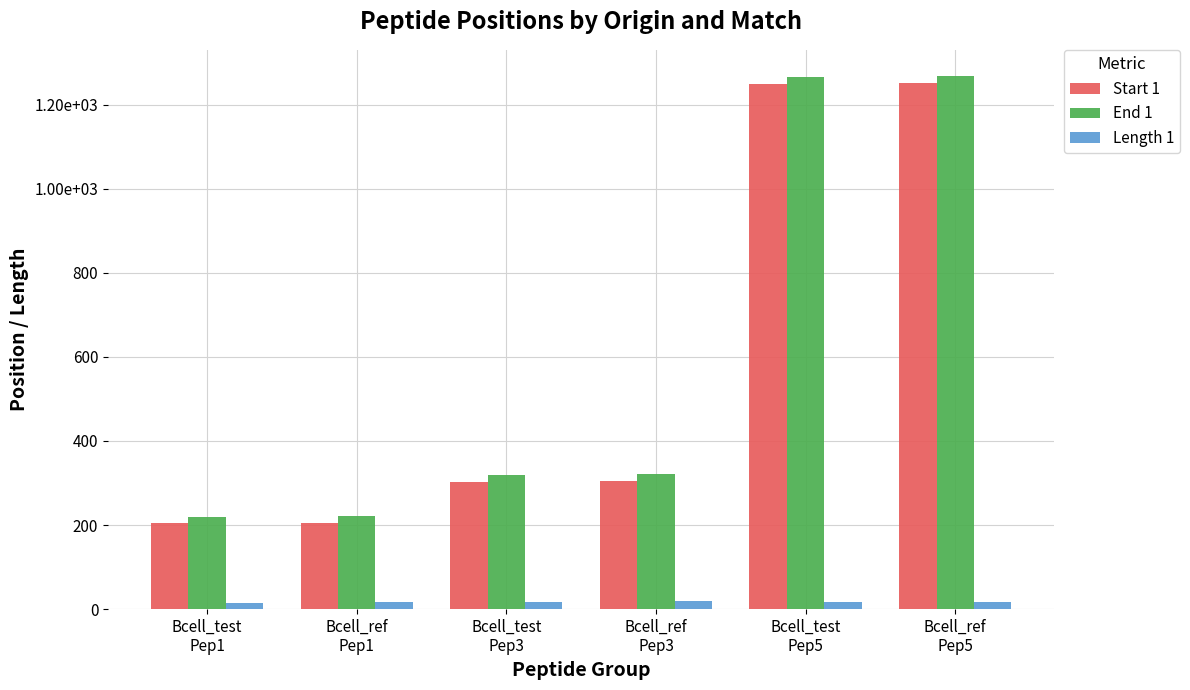

What are all the series names shown in the legend?

Start 1, End 1, Length 1